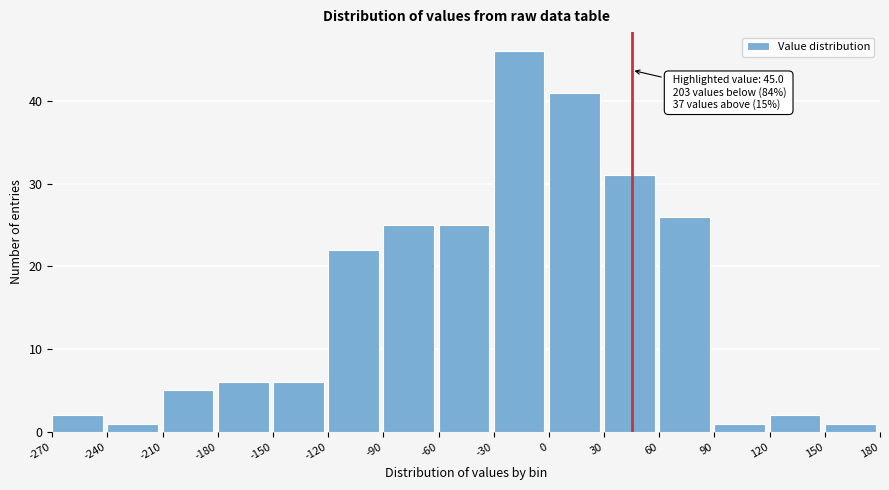

Over which range of the x-axis is the bar tallest?

-30 to 0